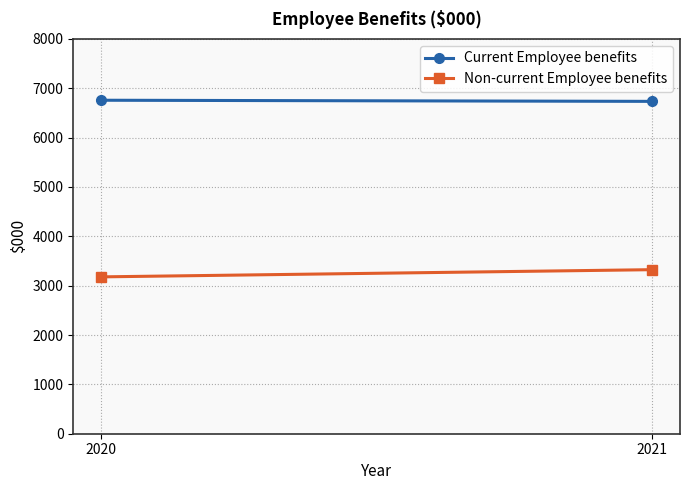

Read the Current Employee benefits value at 2020, to the nearest 5.

6755